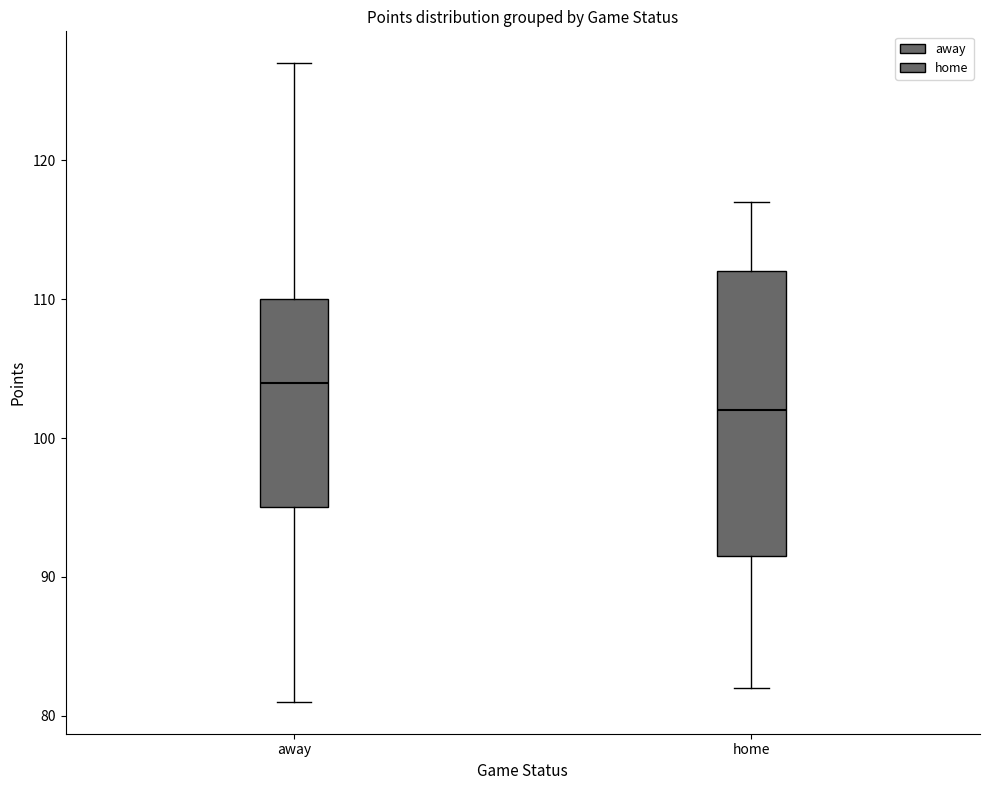

Reading left to right, transcribe this box plot: for each box, give where its median line is, the range the box spans, and where its two whiskers end, as read against the y-axis. The values are not printed on the chart, so give them approximately, as read against the axis.

away: median 104, box 95 to 110, whiskers 81 to 127
home: median 102, box 92 to 112, whiskers 82 to 117